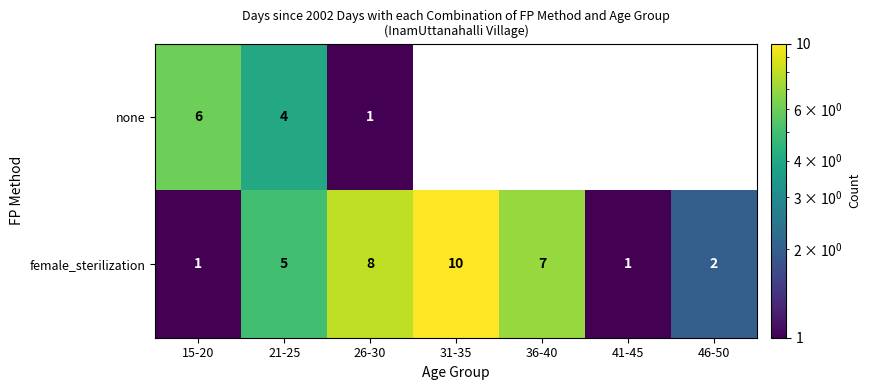

The female_sterilization series shows 1 at 15-20. True or false?

True